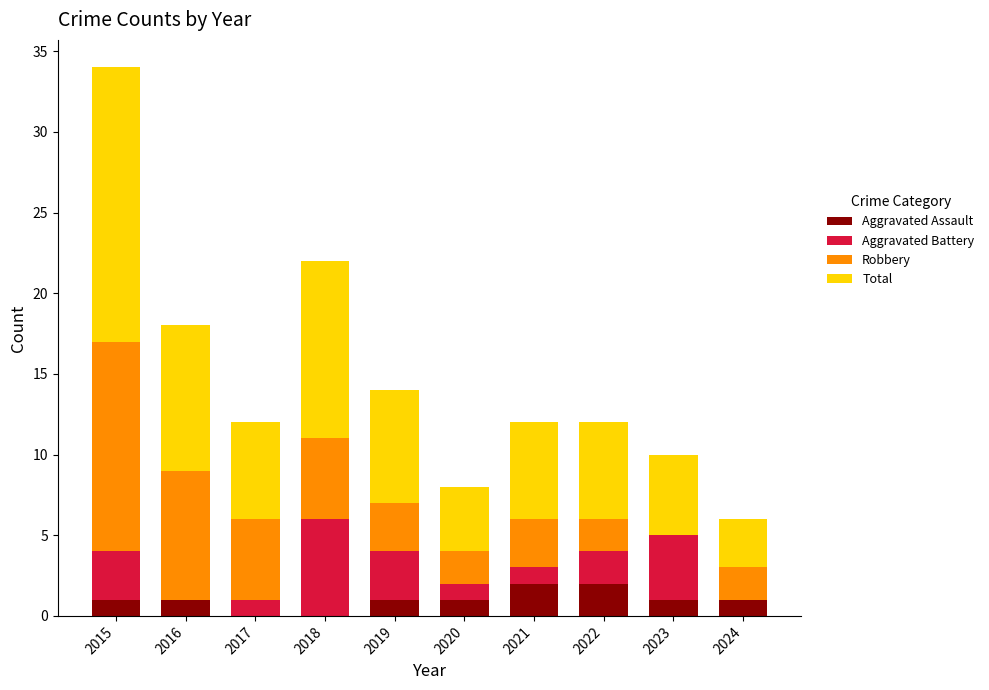

What is the total value across all series at 2024?

6